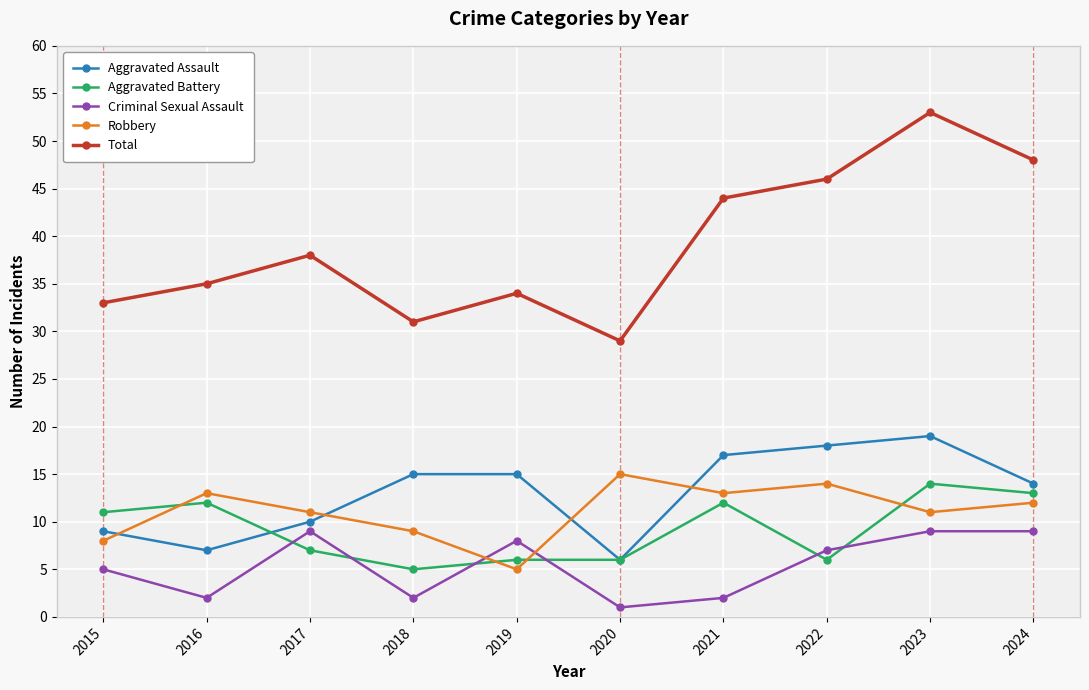

At which category is the sum across all series the highest?

2023